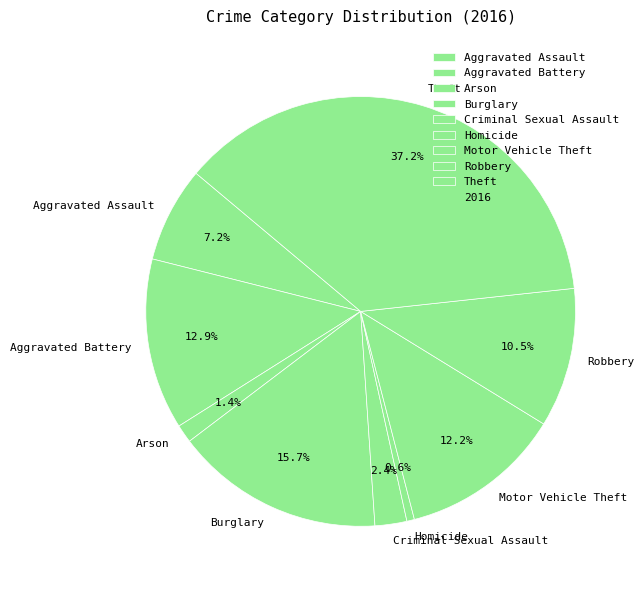

What is the ratio of the value at Aggravated Assault to the value at Burglary?

0.5